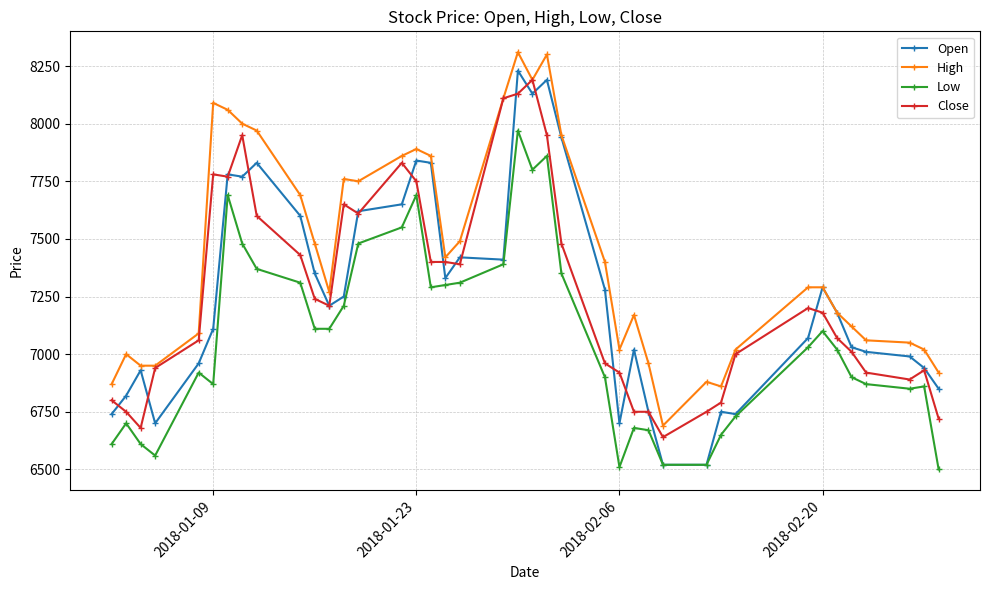

List the series in order of their peak value, highest first.

High, Open, Close, Low